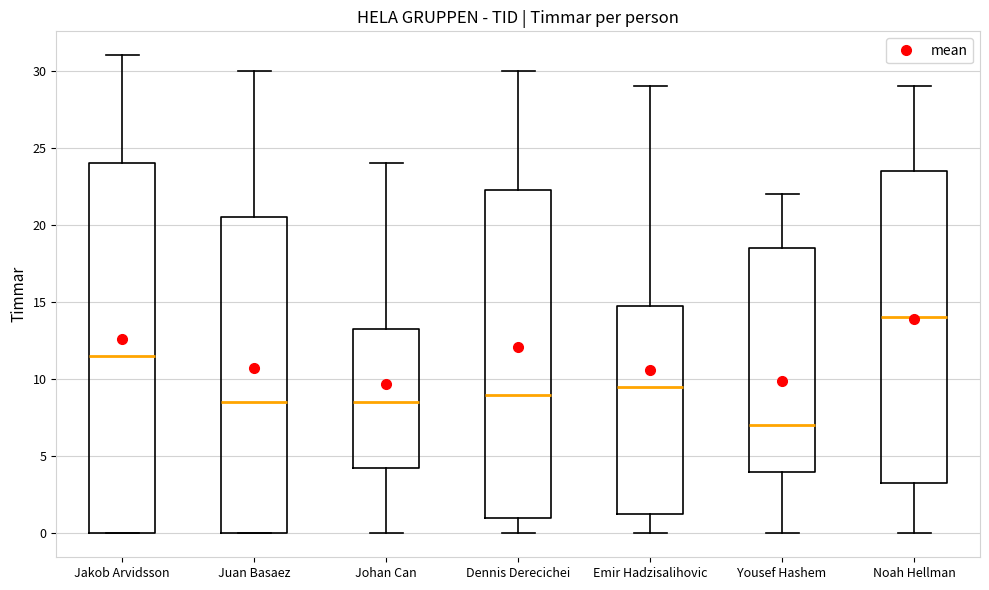

Comparing the boxes themselves (not the whiskers), which one is the tallest?

Jakob Arvidsson